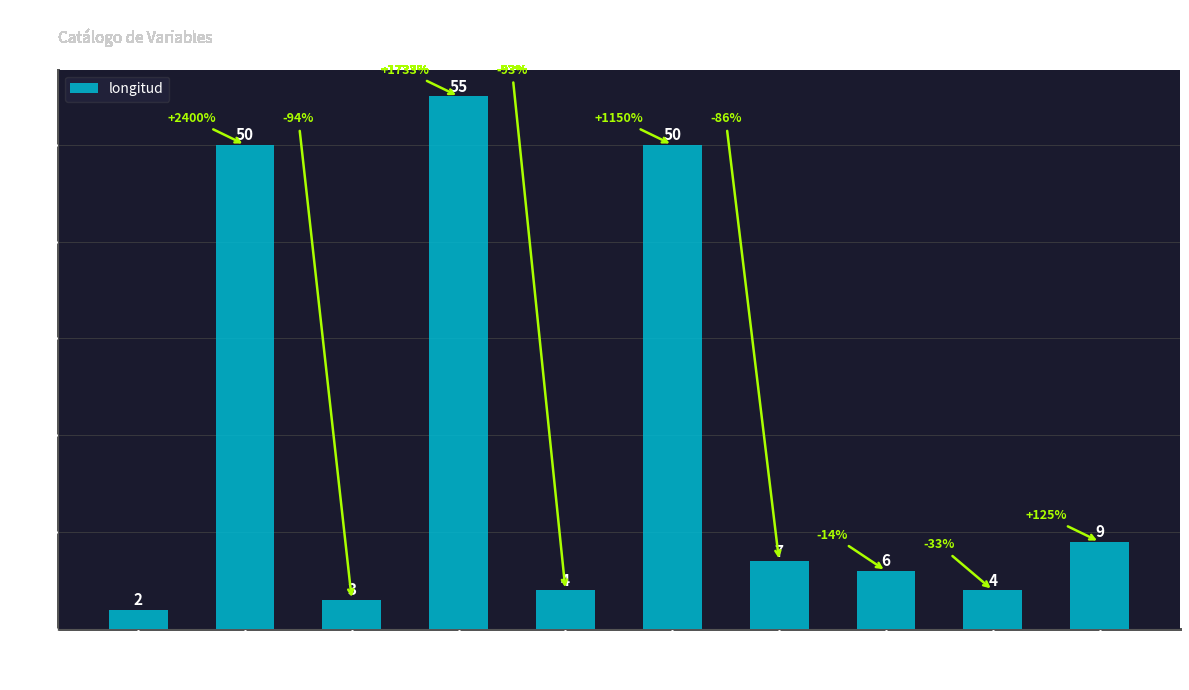

What is the difference between the maximum and minimum values?

53